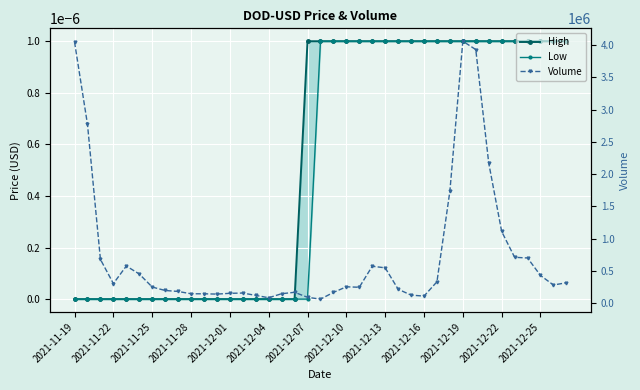

Where is Volume nearest to the value 2059669?

32